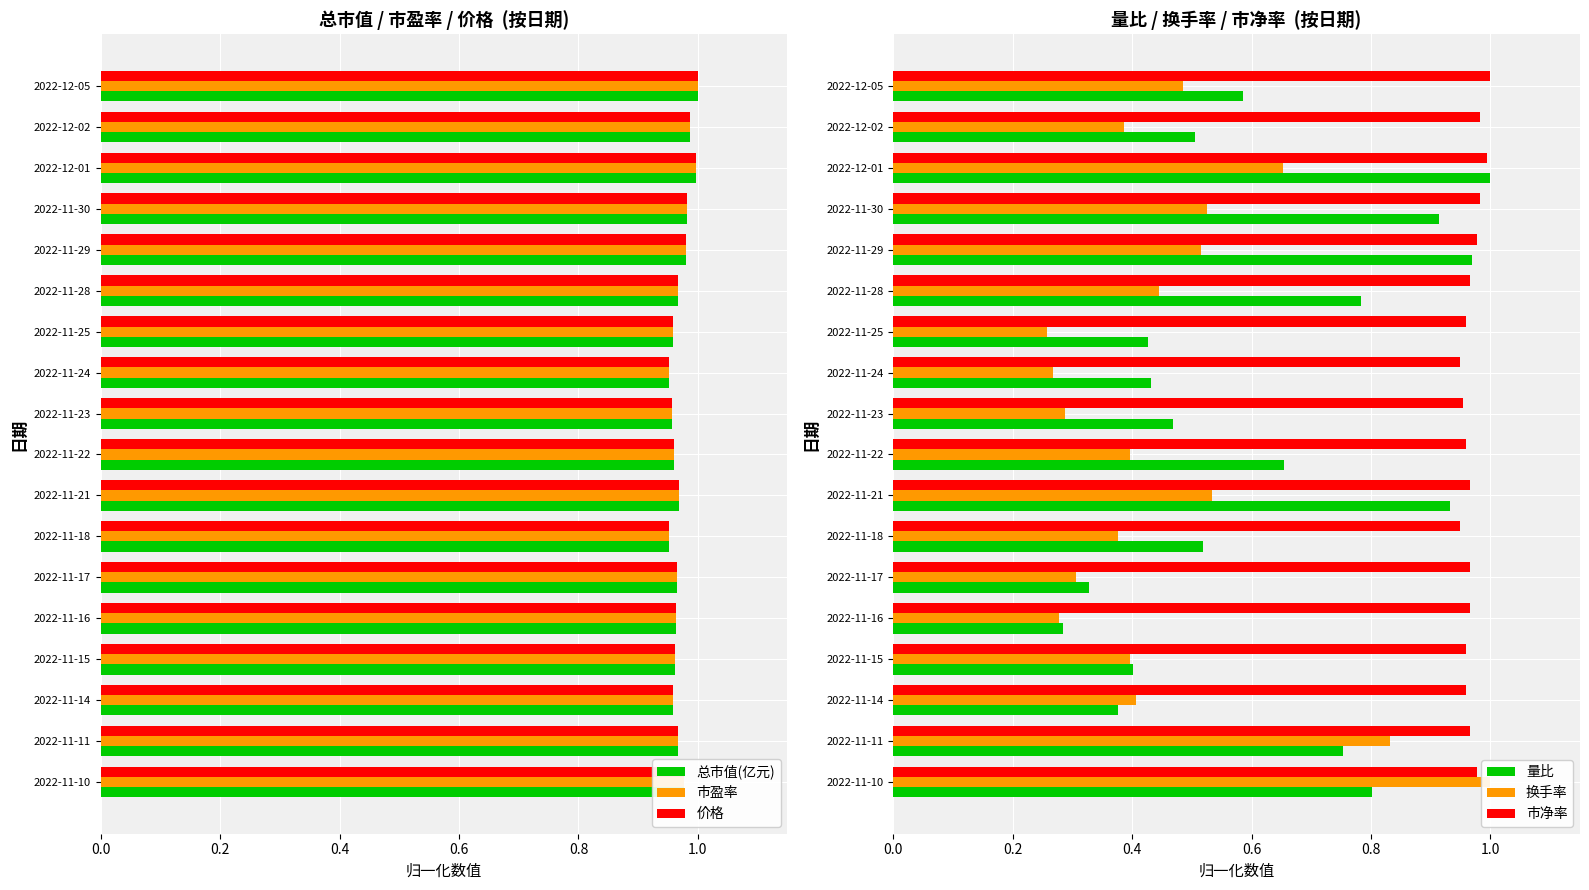

What is the value of the 换手率 bar at the 3rd from the left?

0.4